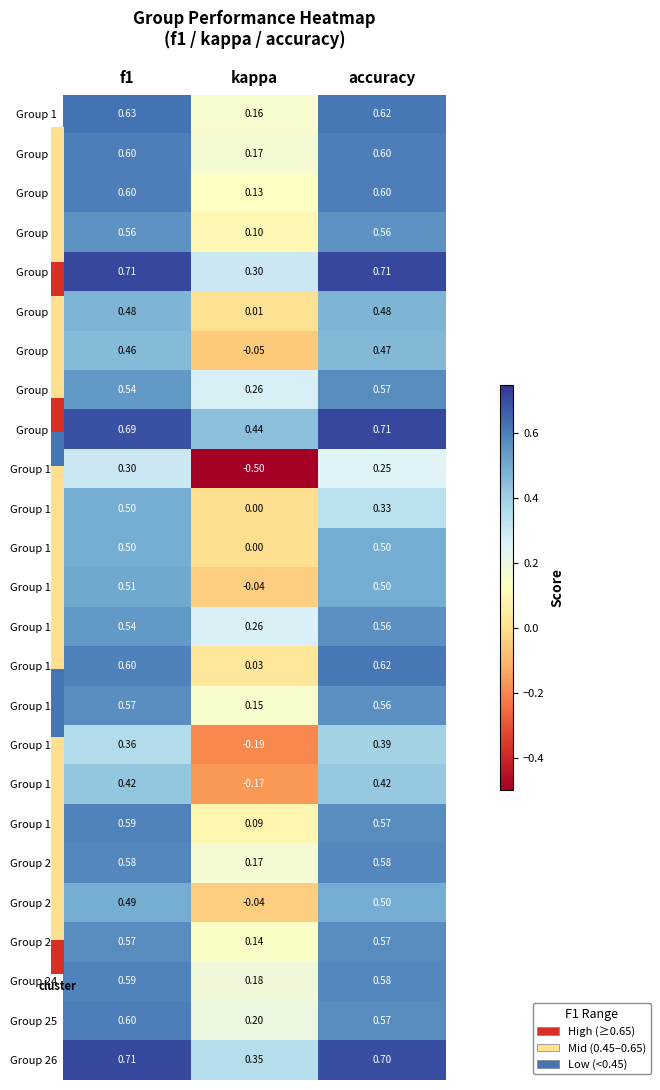

Where is Group 8 nearest to the value 0?

kappa